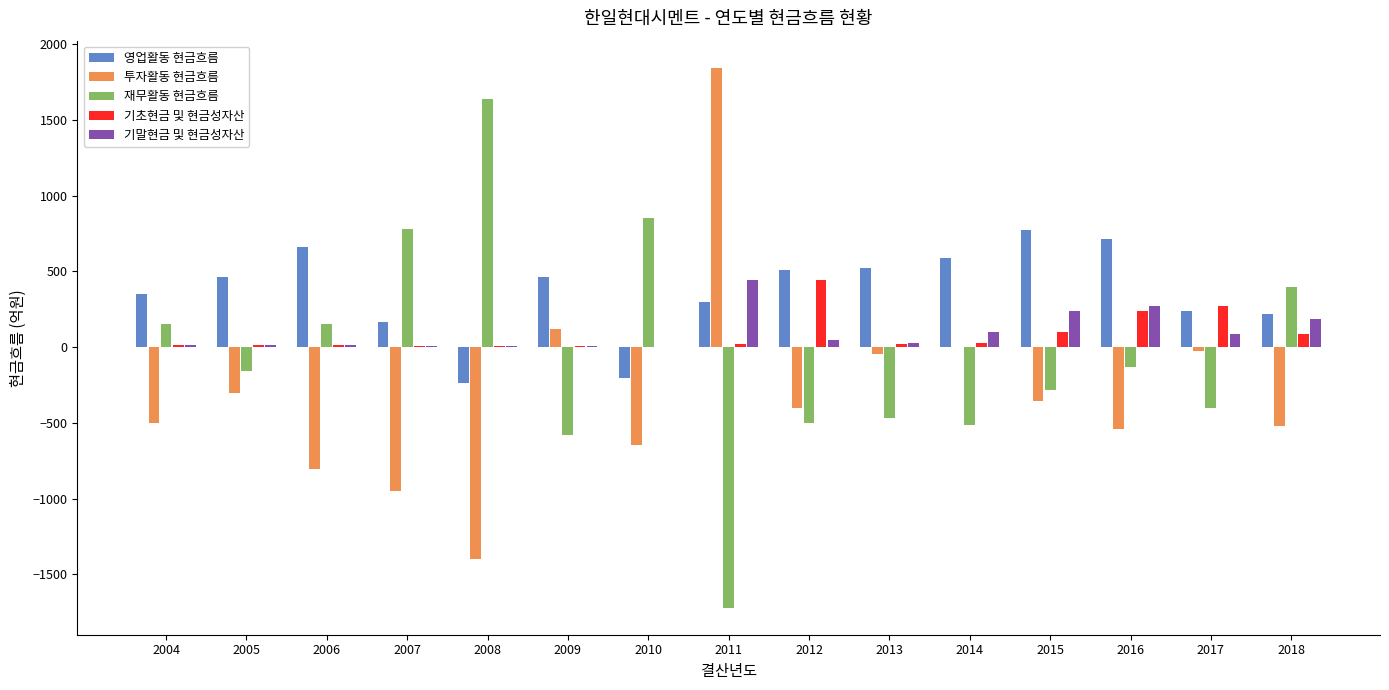

Which series has the largest total across all categories?

영업활동 현금흐름